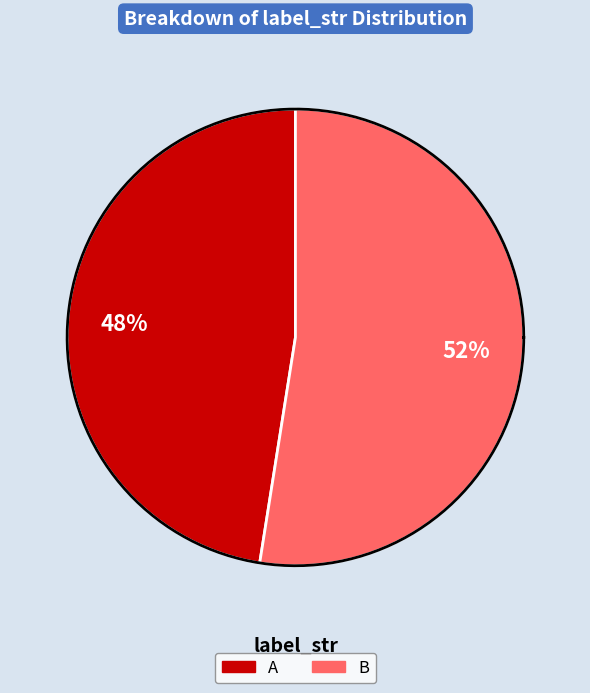

To the nearest percent, what is the combined percentage of B and A?

100%